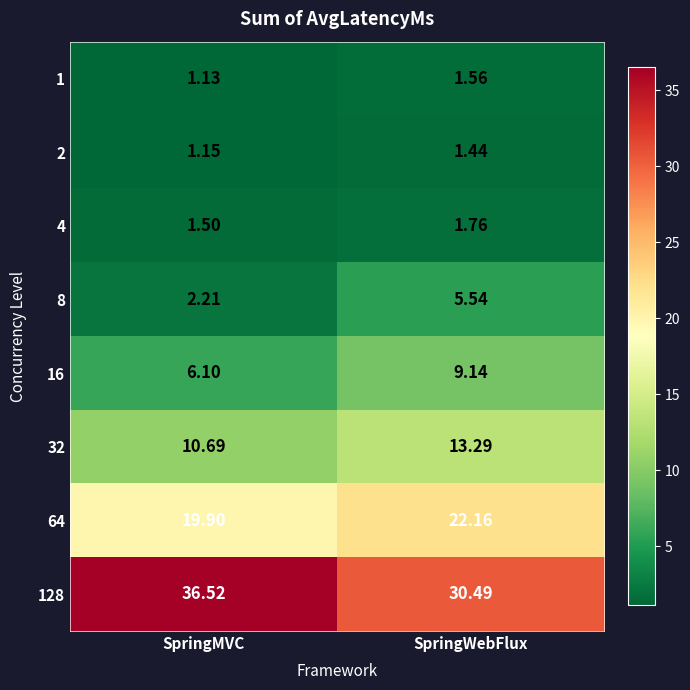

At which category is the sum across all series the highest?

SpringWebFlux